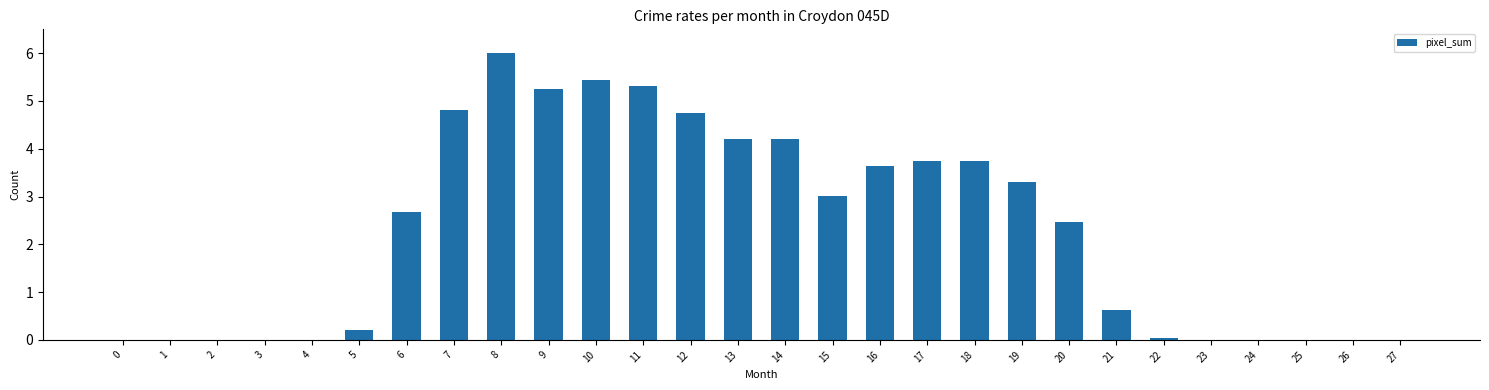

Is it true that the value at 4 is 3.0?

False